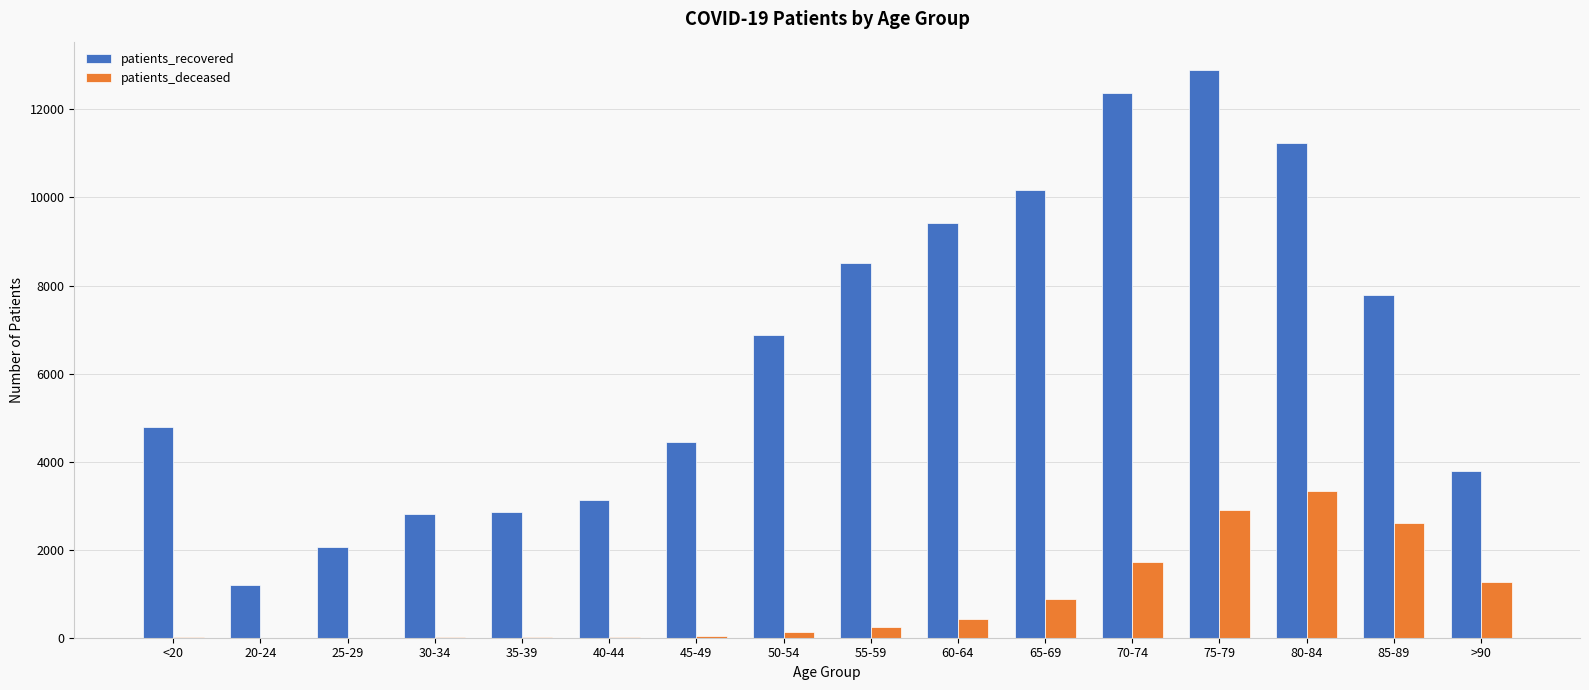

What are all the series names shown in the legend?

patients_recovered, patients_deceased